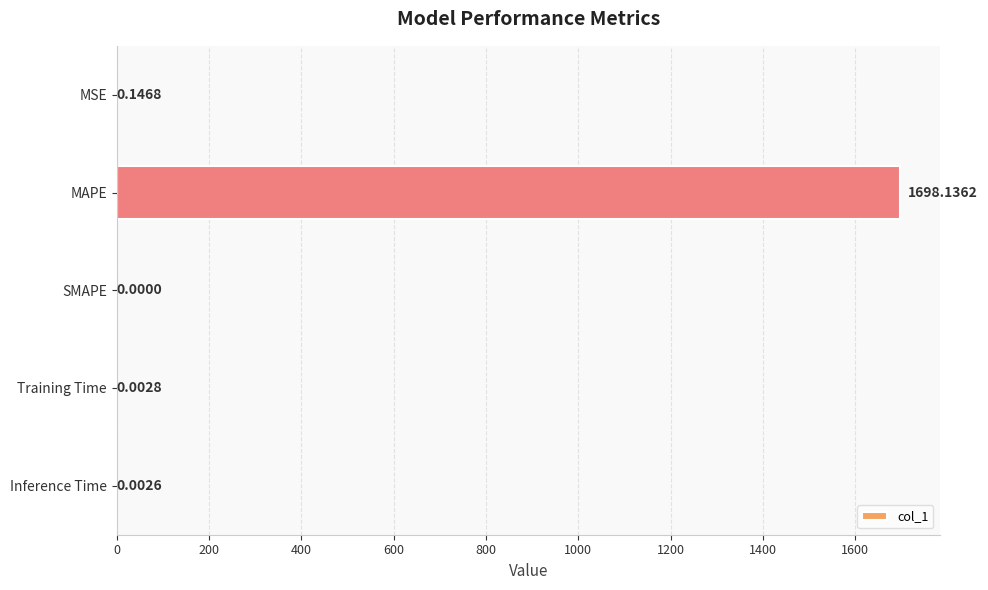

Which has a higher value, MAPE or MSE?

MAPE